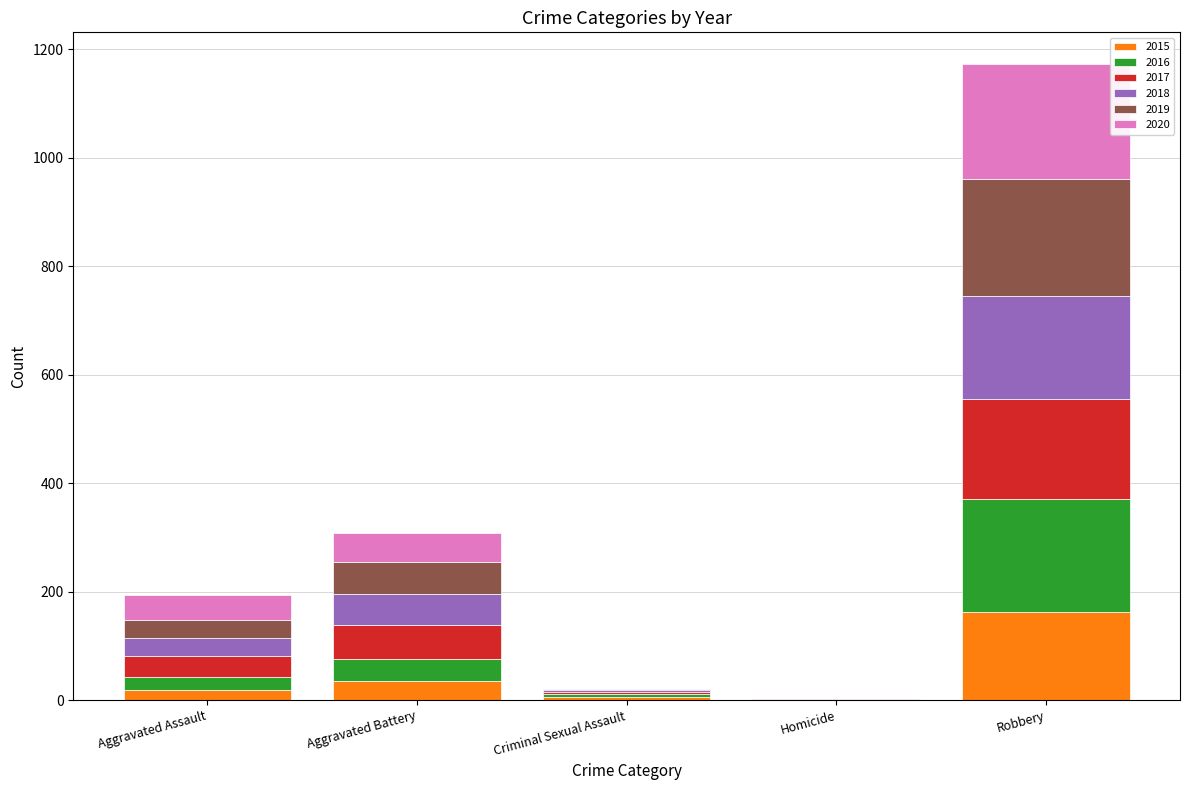

What is the total value across all series at Robbery?

1173